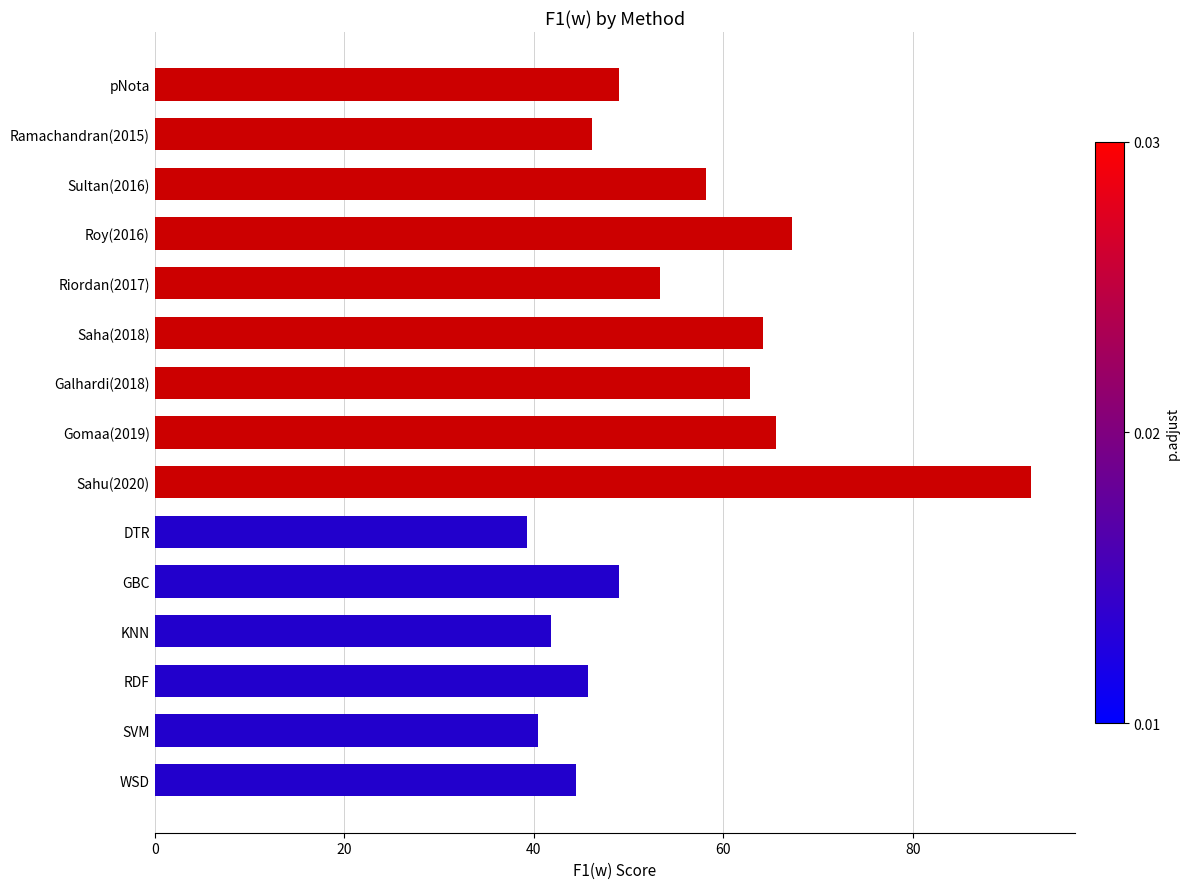

Reading top to bottom, what are all the values shown in this chart?

pNota=49.0	Ramachandran(2015)=46.1	Sultan(2016)=58.2	Roy(2016)=67.2	Riordan(2017)=53.3	Saha(2018)=64.2	Galhardi(2018)=62.8	Gomaa(2019)=65.6	Sahu(2020)=92.5	DTR=39.3	GBC=49.0	KNN=41.9	RDF=45.7	SVM=40.5	WSD=44.4